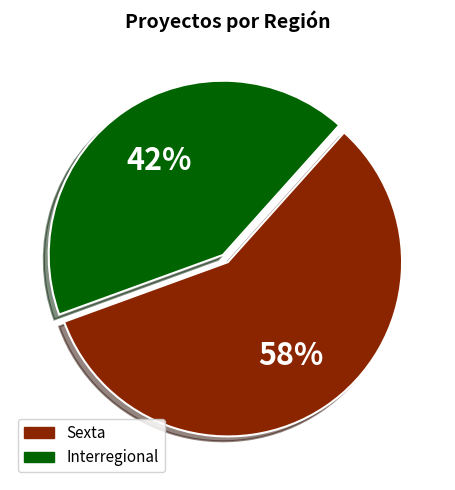

How many slices are in this pie chart?

2